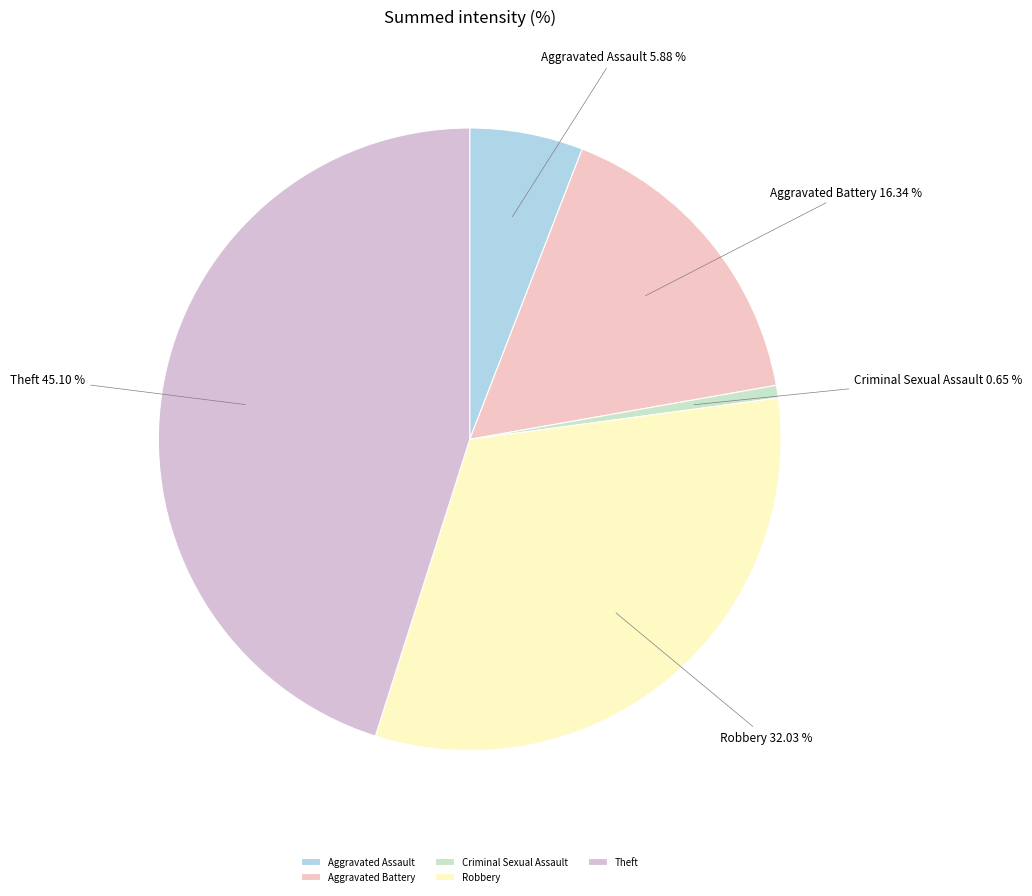

Is it true that Aggravated Assault is 1% of the pie?

False